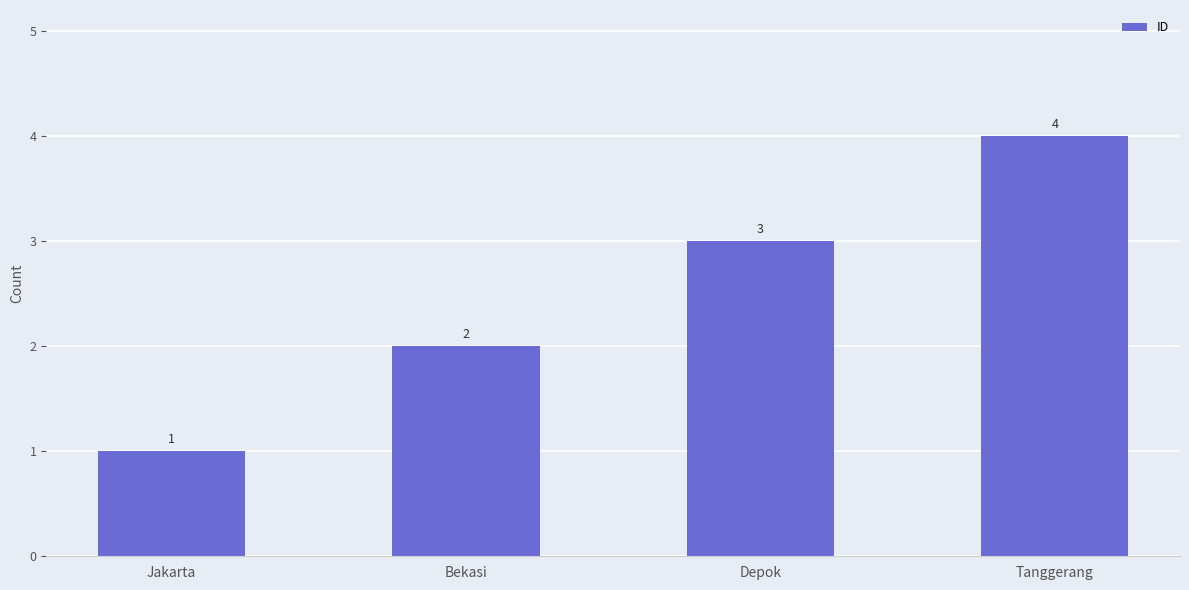

List the labels in order of value, smallest first.

Jakarta, Bekasi, Depok, Tanggerang